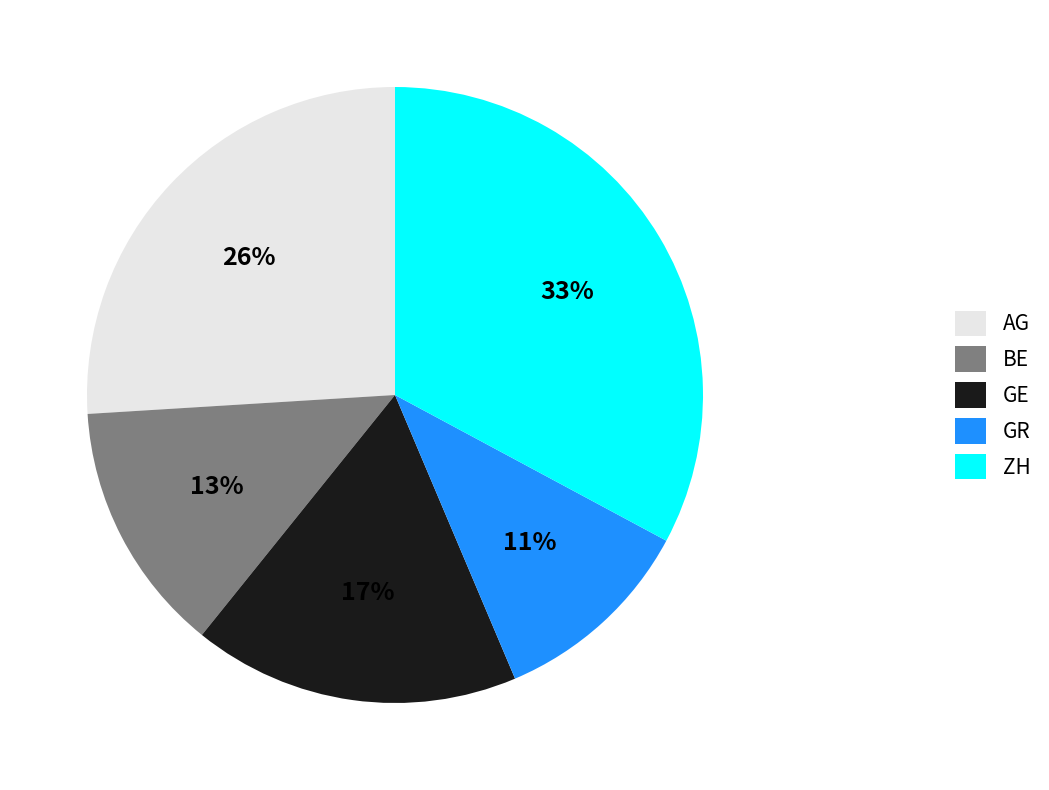

What is the smallest slice in the pie chart?

GR